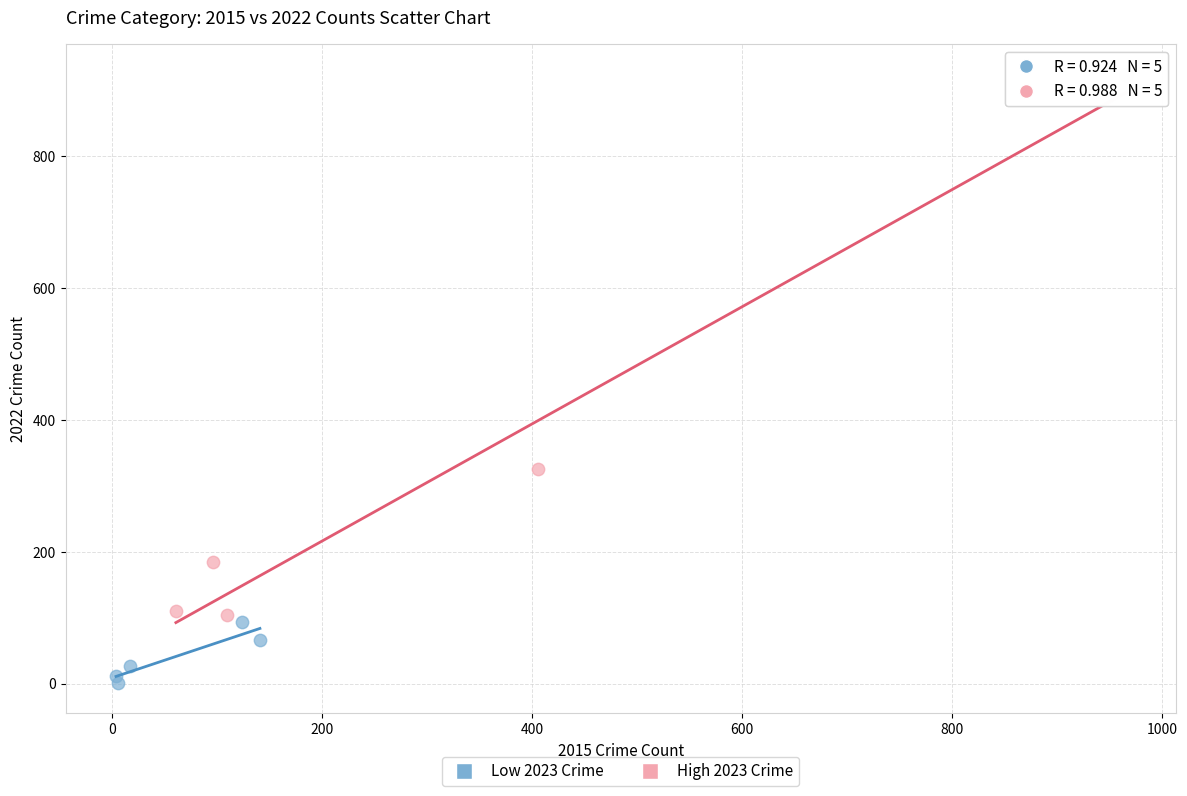

Which series has the widest spread of Y values?

High 2023 Crime